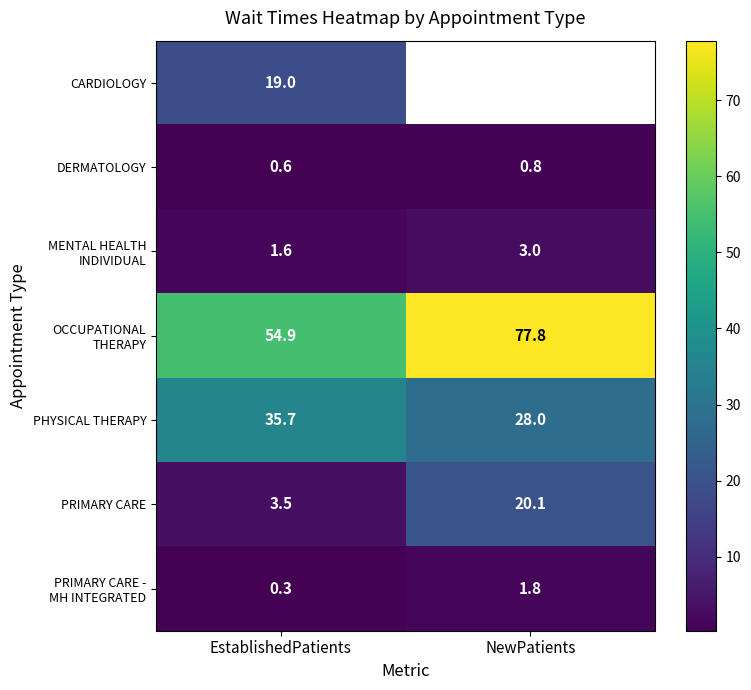

At which label is DERMATOLOGY closest to 0?

EstablishedPatients